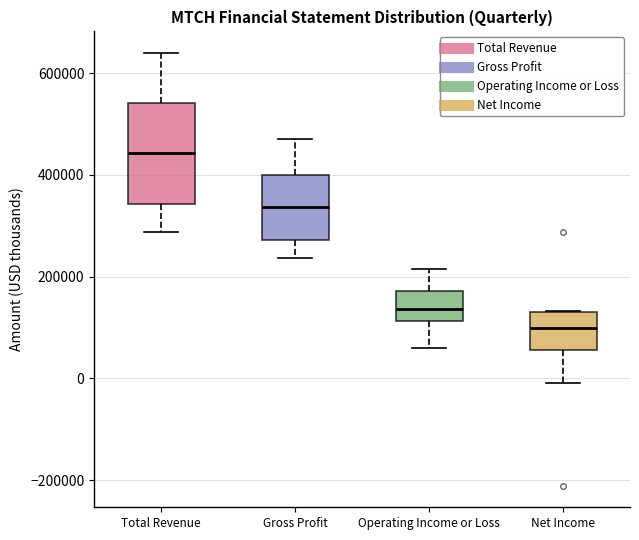

Reading left to right, read every box against the y-axis: the position of its median line, the range the box covers, and the ends of its whiskers. The values are not printed on the chart, so give them approximately, as read against the axis.

Total Revenue: median 440000, box 340000 to 540000, whiskers 280000 to 640000
Gross Profit: median 340000, box 280000 to 400000, whiskers 240000 to 480000
Operating Income or Loss: median 140000, box 120000 to 180000, whiskers 60000 to 220000
Net Income: median 100000, box 60000 to 140000, whiskers 0 to 140000